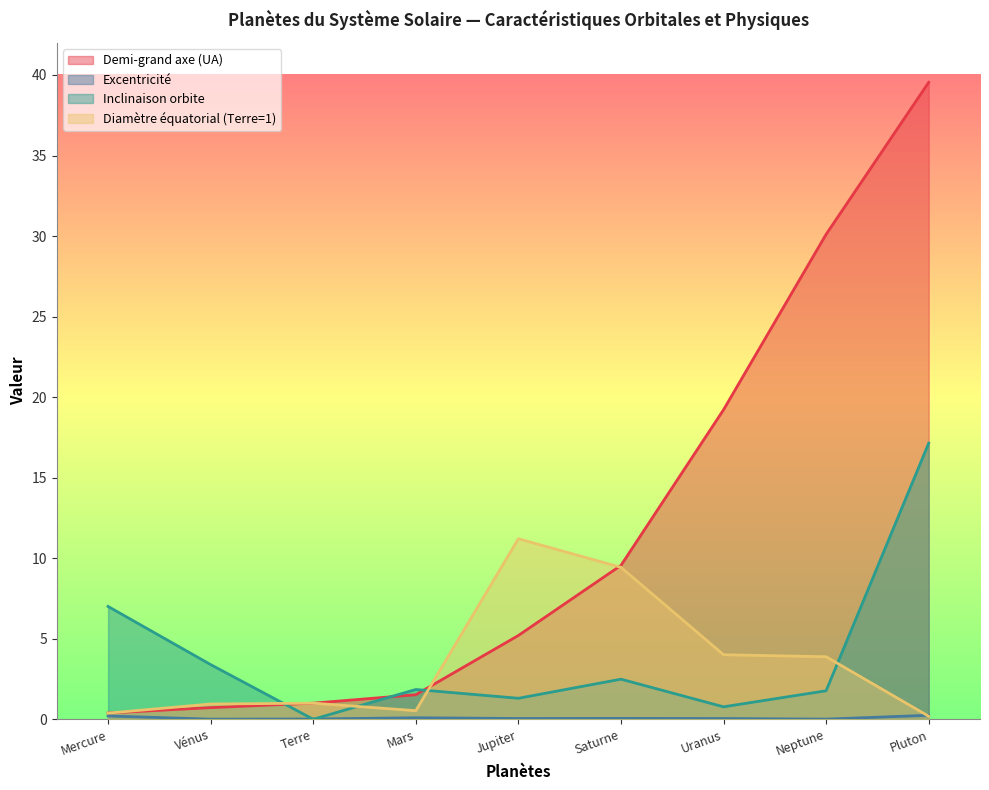

Rank the series by their maximum value, from highest to lowest.

Demi-grand axe (UA), Inclinaison orbite, Diamètre équatorial (Terre=1), Excentricité